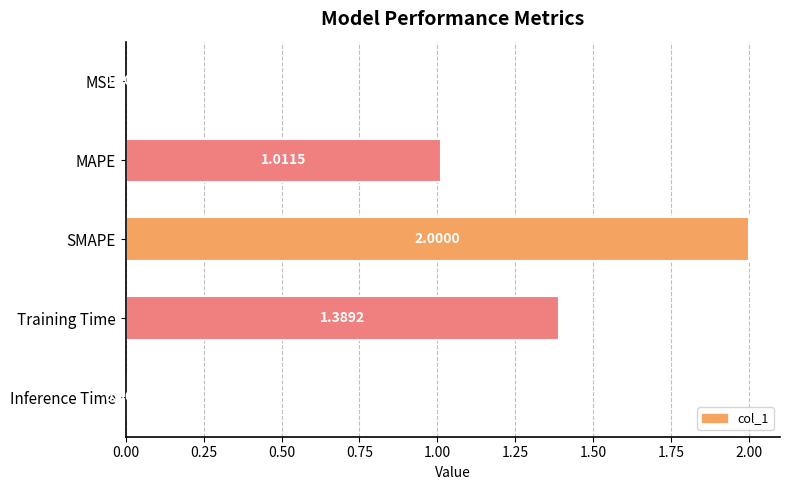

Where is the data nearest to the value 1?

MAPE